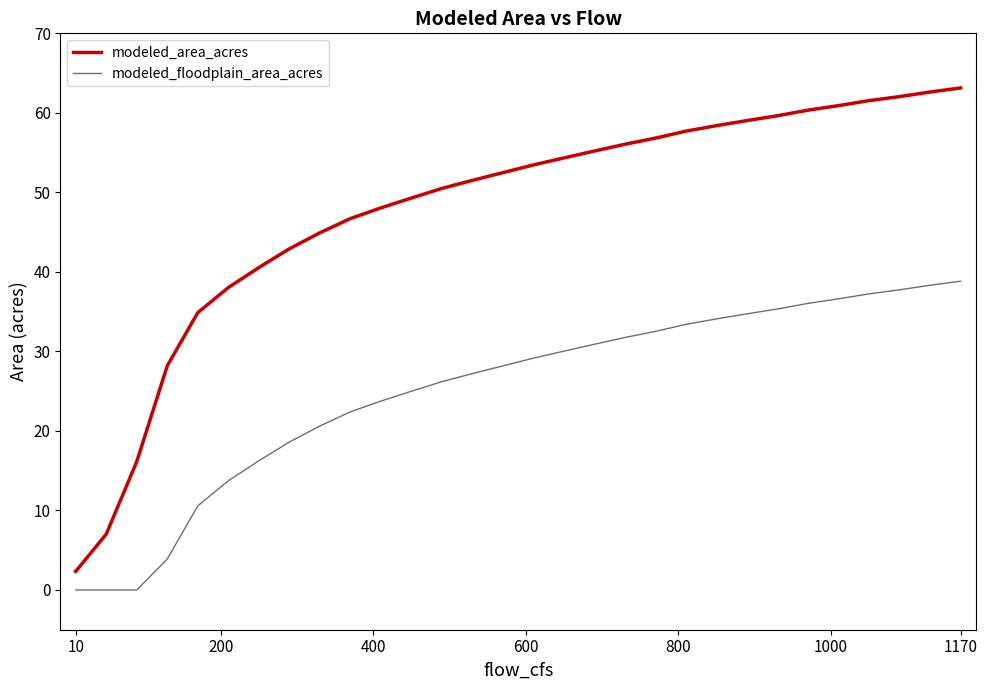

Reading left to right, extract all data points from this chart.

modeled_area_acres: 2.3	7.0	16.1	28.2	34.9	36.9	38.0	40.5	42.9	44.9	46.7	48.0	49.3	50.5	51.5	52.5	53.5	54.3	55.2	56.1	56.8	57.7	58.4	59.0	59.6	60.3	60.9	61.5	62.0	62.6	63.1
modeled_floodplain_area_acres: 0.0	0.0	0.0	3.9	10.6	12.6	13.7	16.2	18.6	20.6	22.4	23.7	25.0	26.2	27.2	28.2	29.2	30.0	30.9	31.8	32.5	33.4	34.1	34.7	35.3	36.0	36.6	37.2	37.7	38.3	38.8